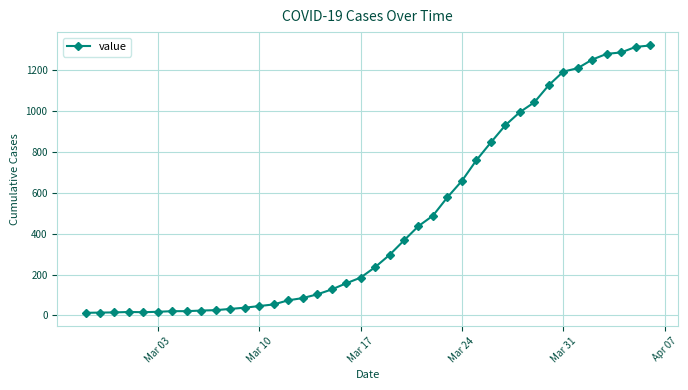

What is the value of the 19th point from the left?

157